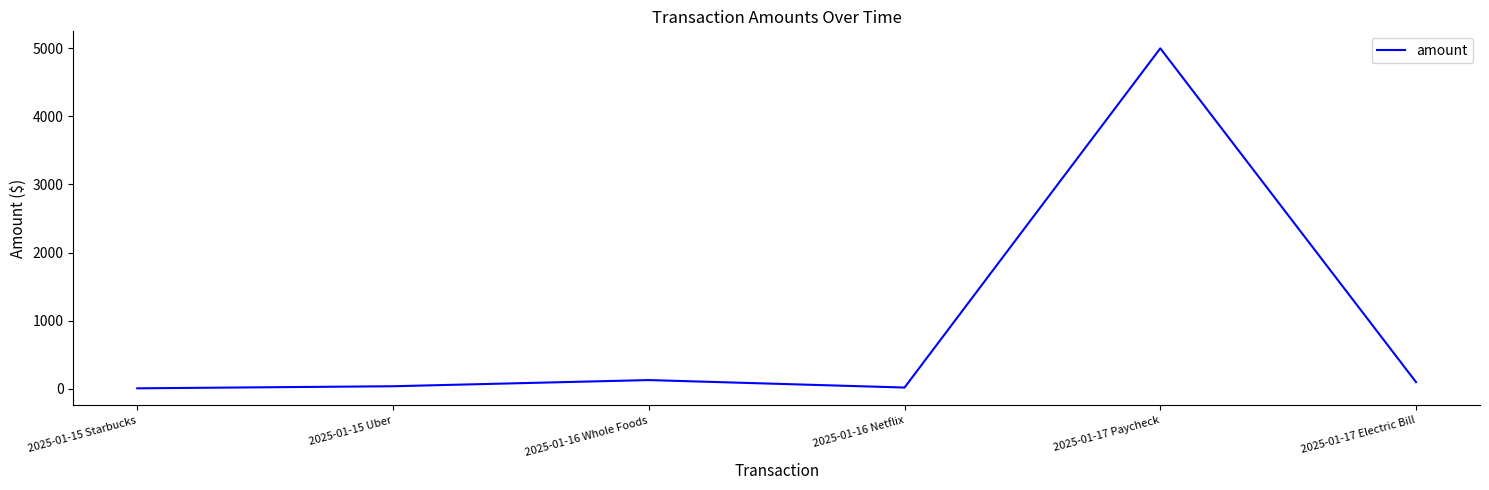

How many values are below 95?

3